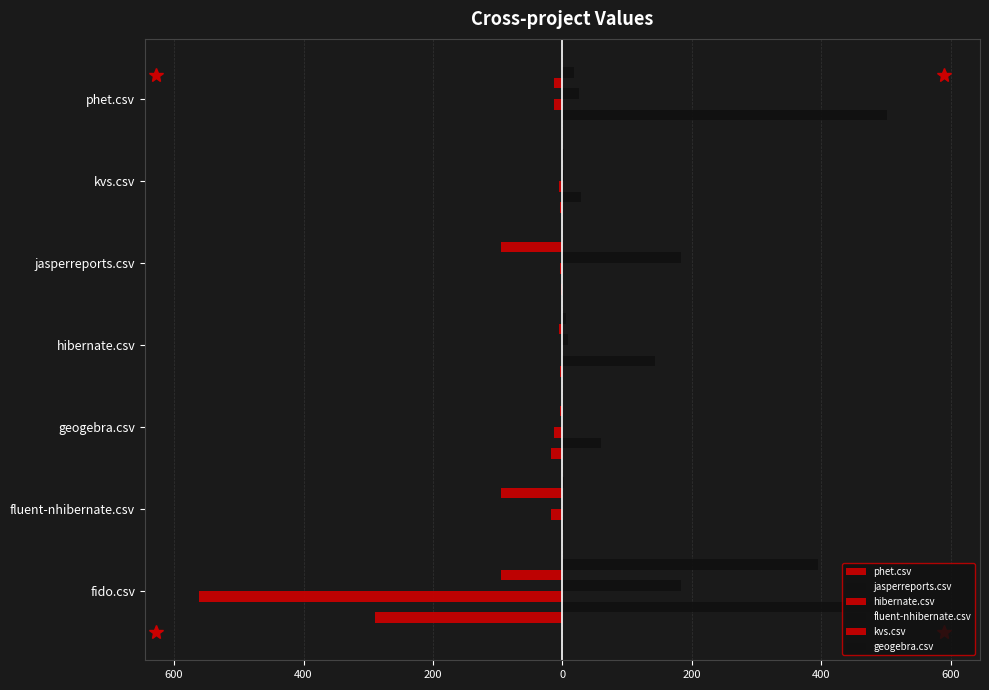

Which series has the largest total across all categories?

jasperreports.csv